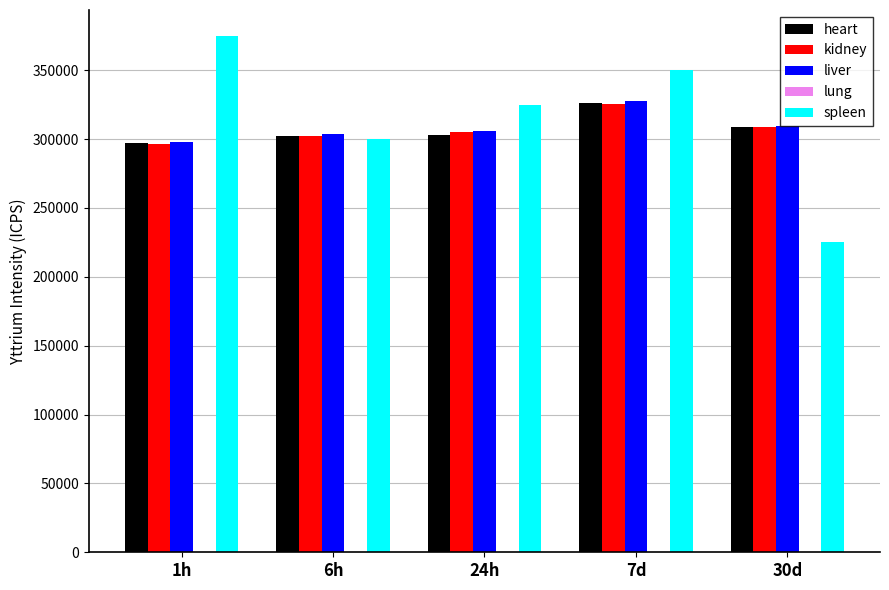

Count the number of categories in the chart.

5